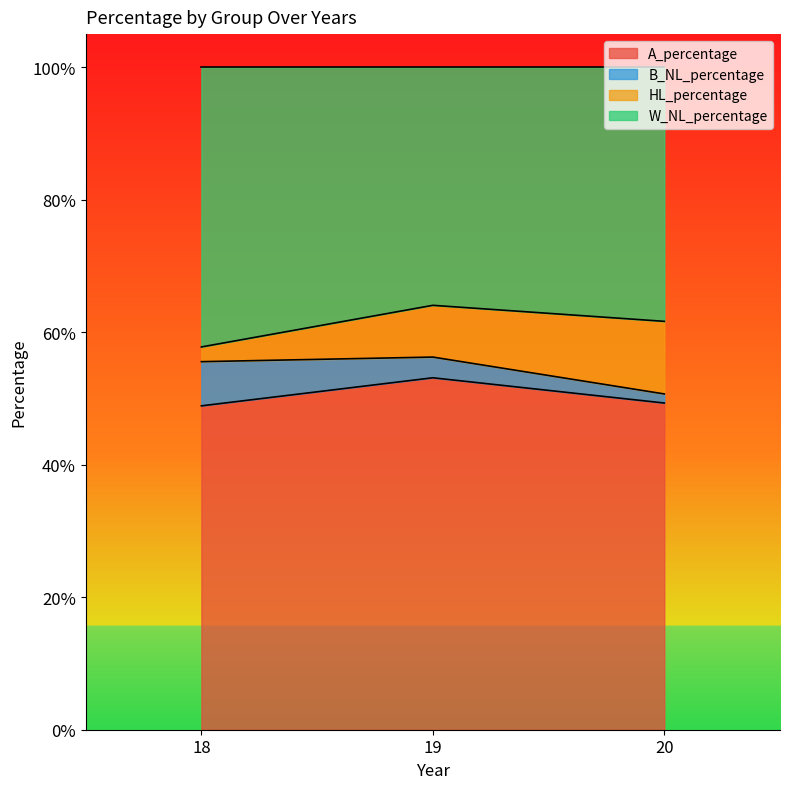

What is the sum of the A_percentage values at 20 and 19?

1.0